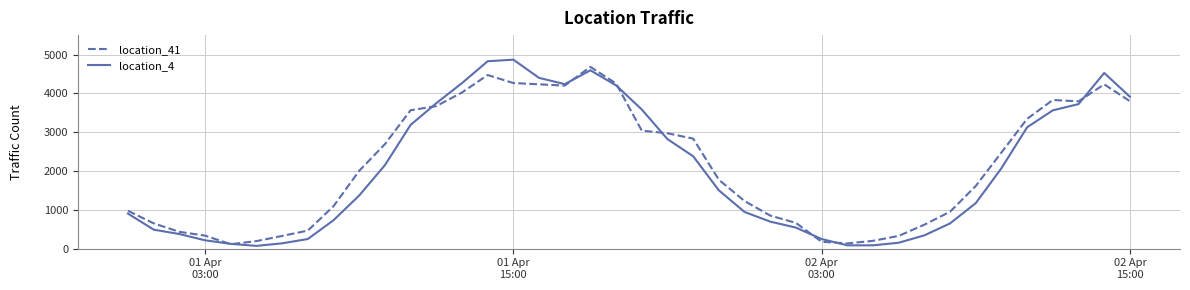

After their last crossing, which series has the higher values: location_41 or location_4?

location_4